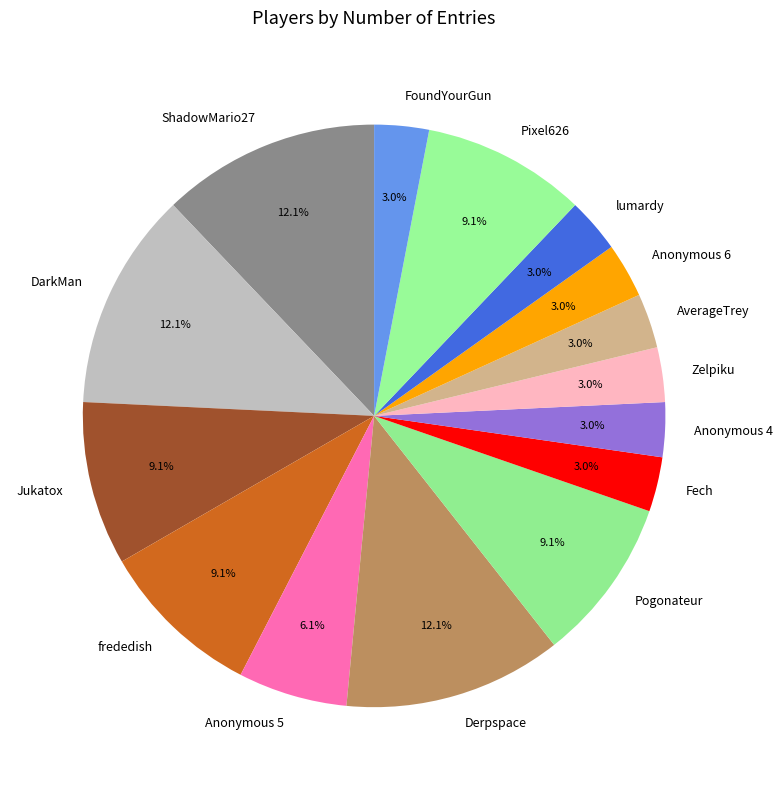

Approximately how many times larger is the value at frededish compared to Pogonateur?

1.0